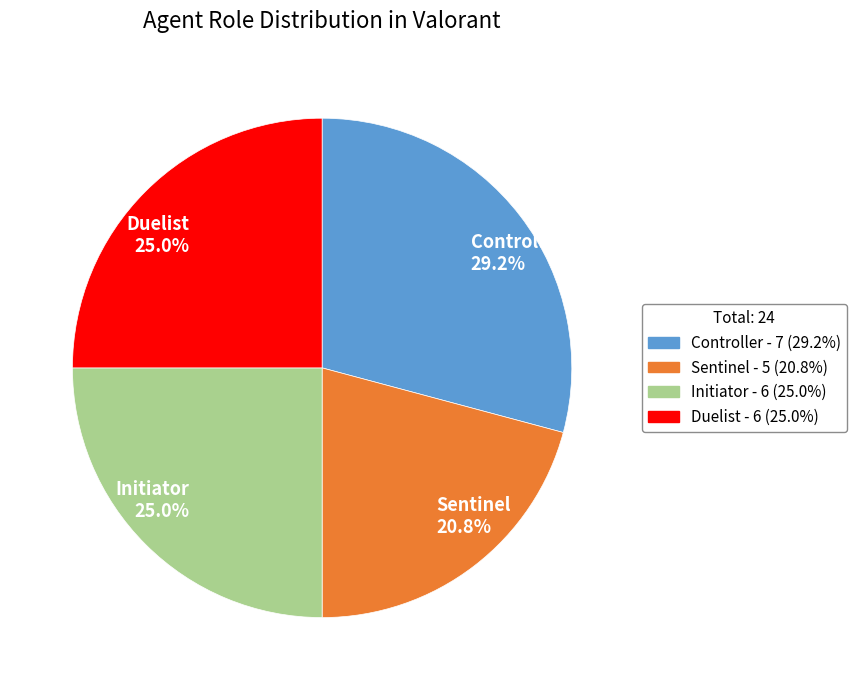

Count the number of slices in the pie.

4